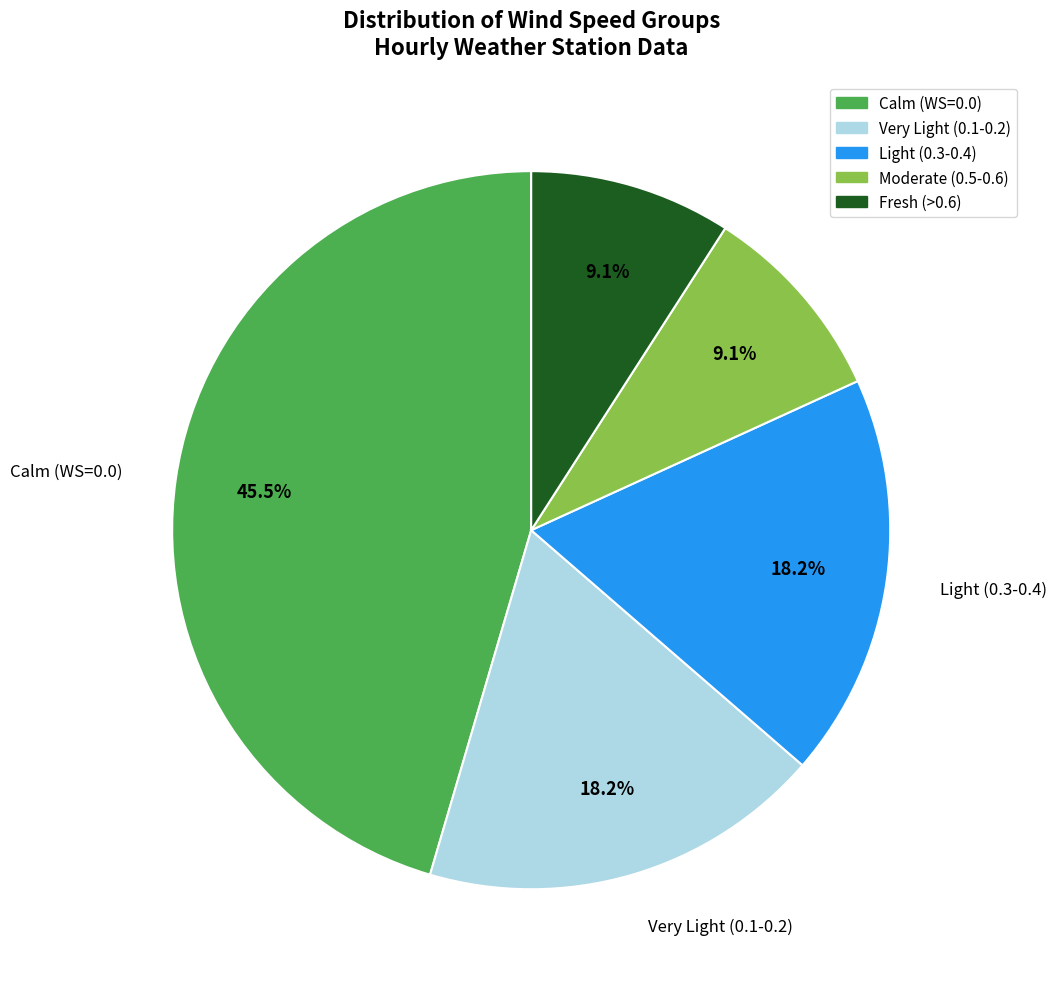

To the nearest percent, what is the average slice percentage?

20%